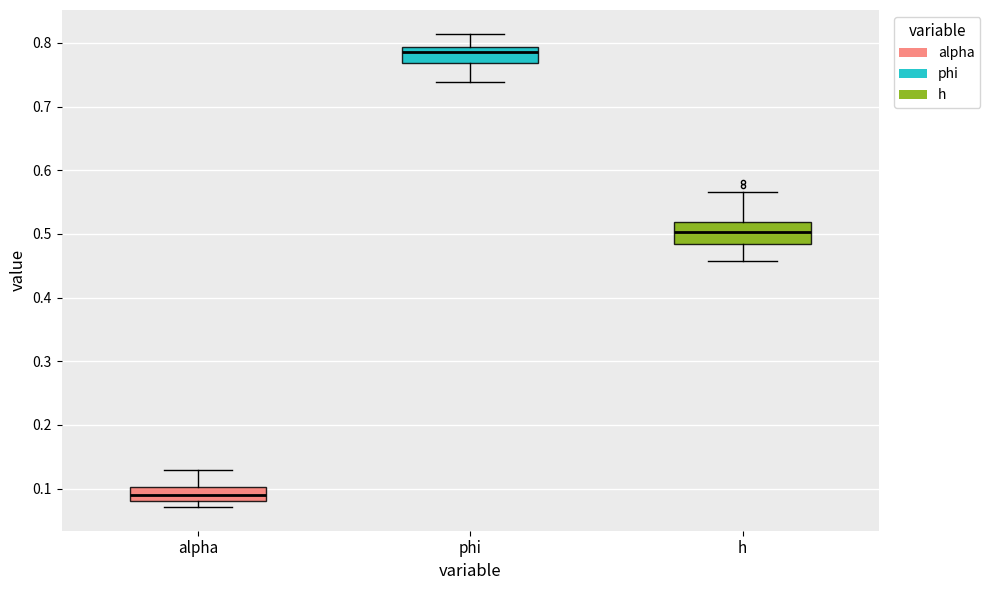

Which box's median line is the lowest?

alpha